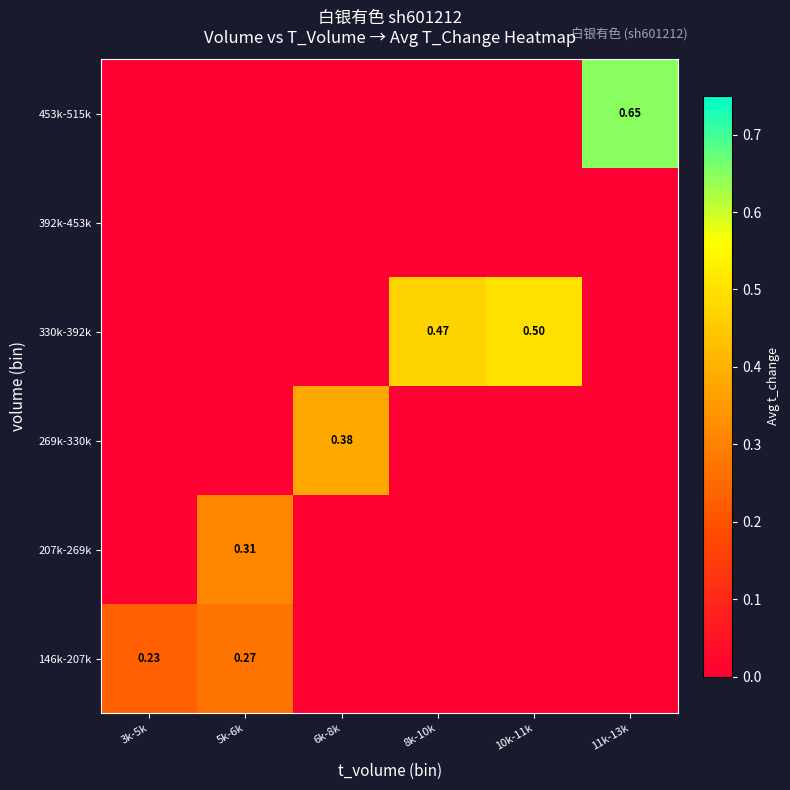

Which category has the highest value in the 269k-330k series?

6k-8k